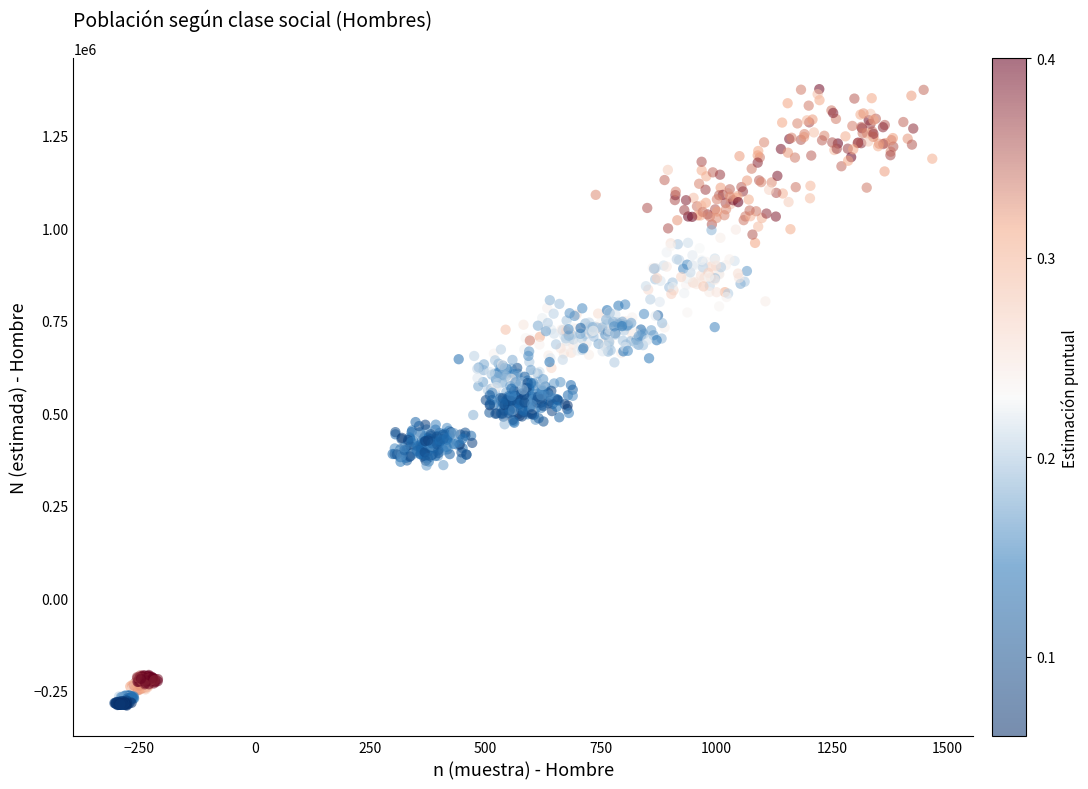

What is the range of X values (max minus min)?

1771.4